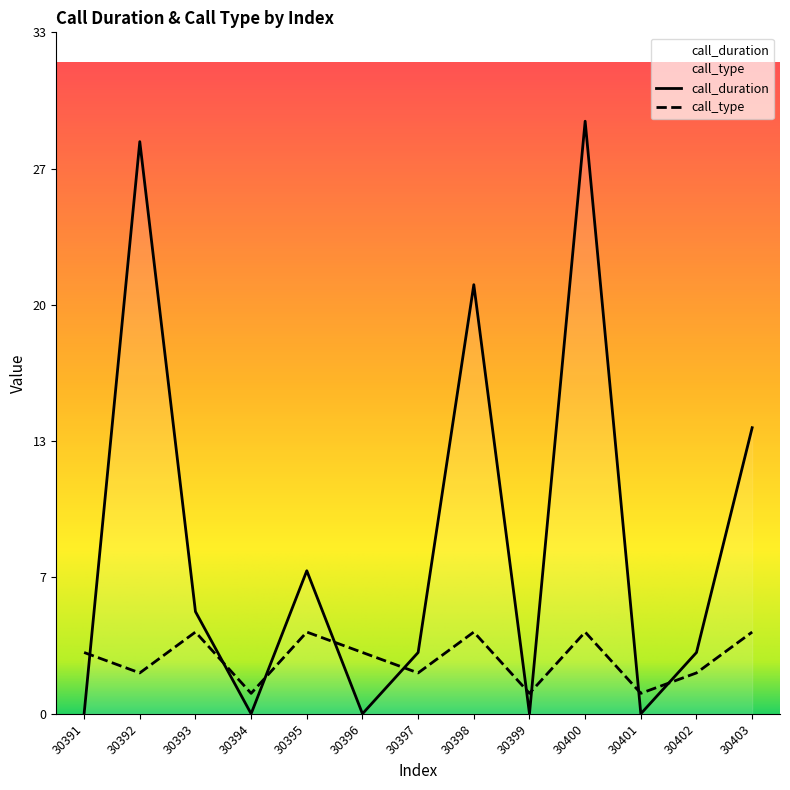

What is the value of the call_type point at the 13th from the left?

4